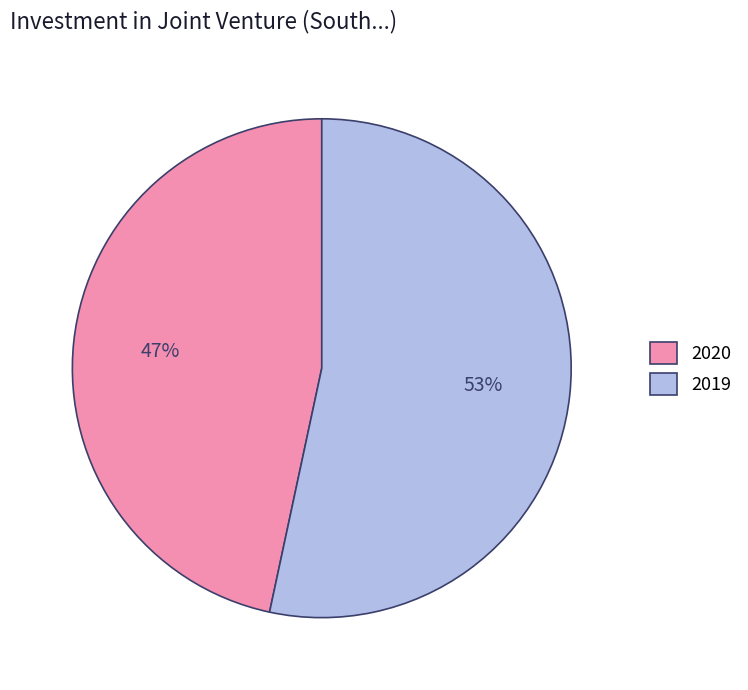

Does 2020 account for over 50% of the chart?

No